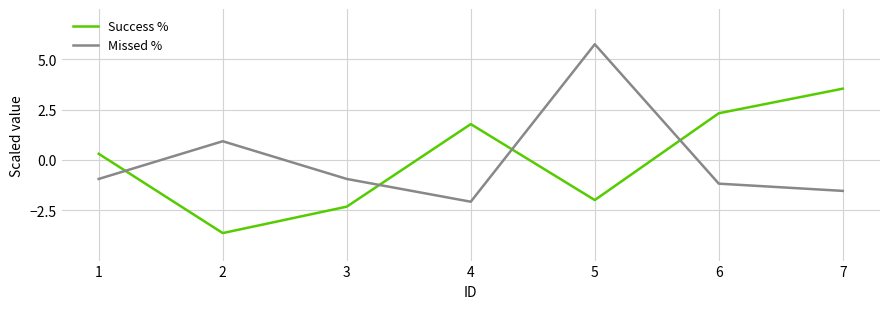

Which label corresponds to the smallest value in the chart?

2